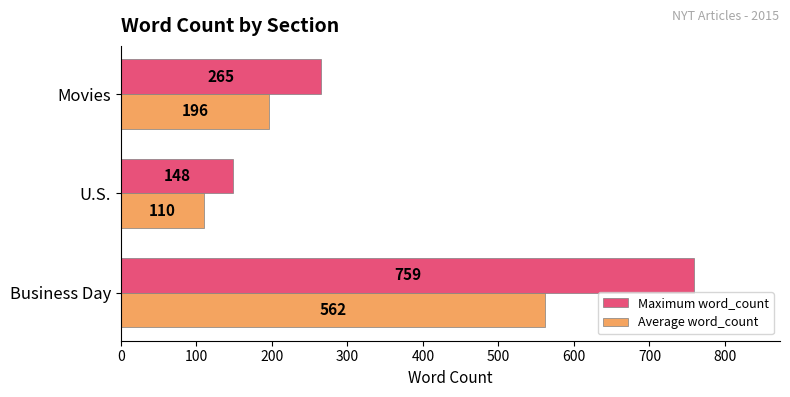

What is the difference between the maximum and minimum values in the Maximum word_count series?

611.0